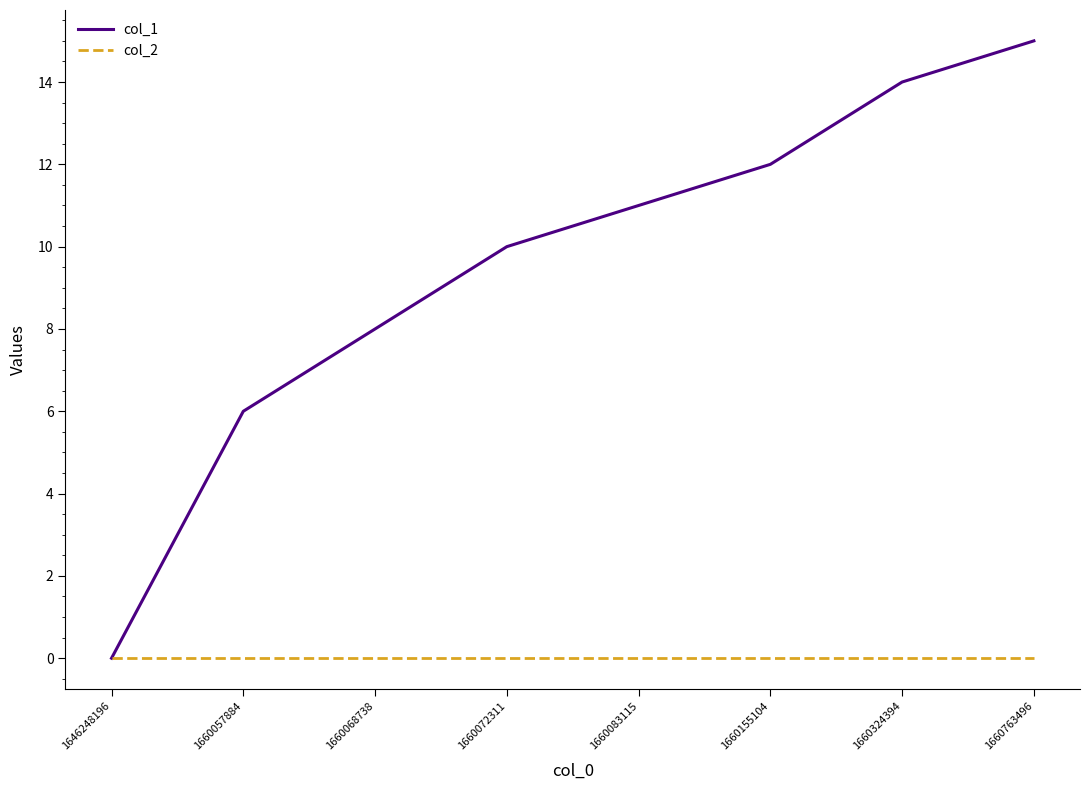

What is the difference between the highest and lowest values at 1660057884?

6